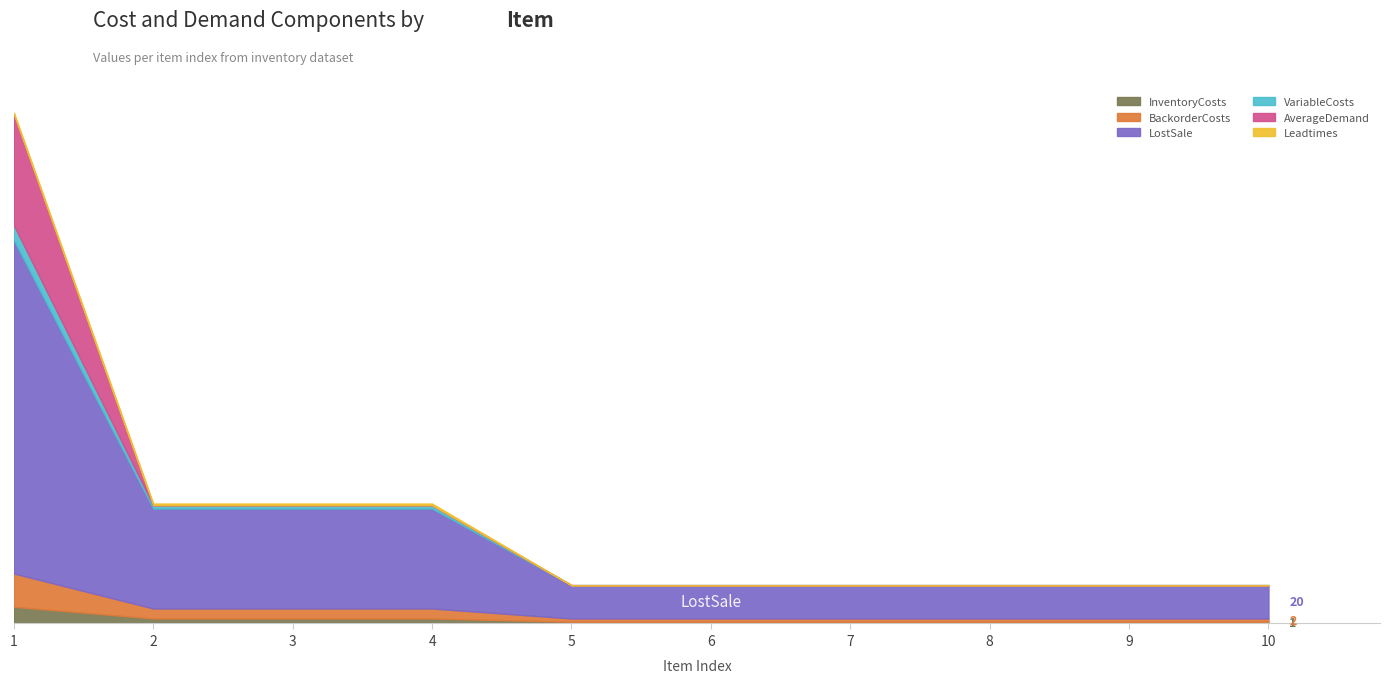

What is the greatest value displayed?

200.0